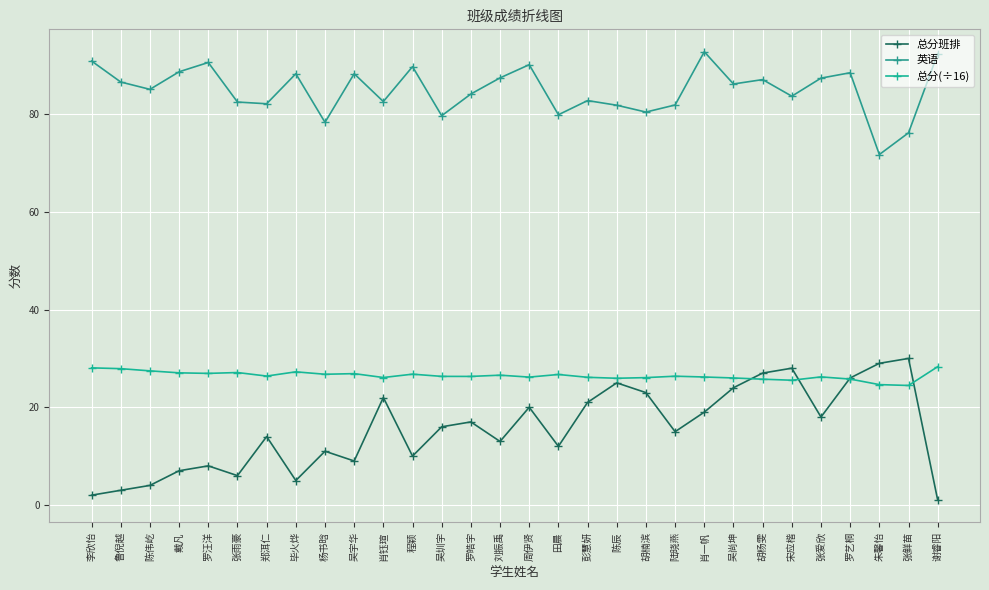

How many interior local peaks does the 总分班排 series have?

9